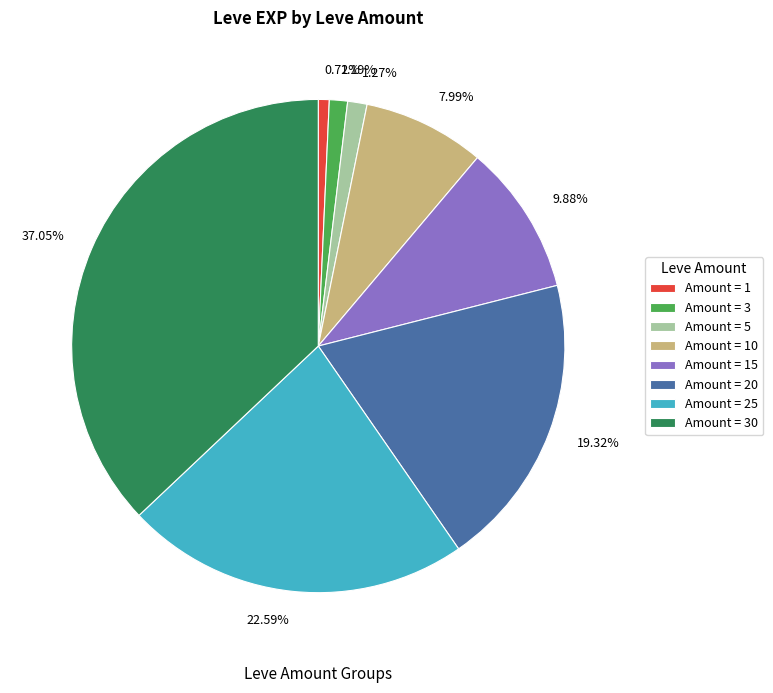

Is there any slice that represents more than half of the pie?

No